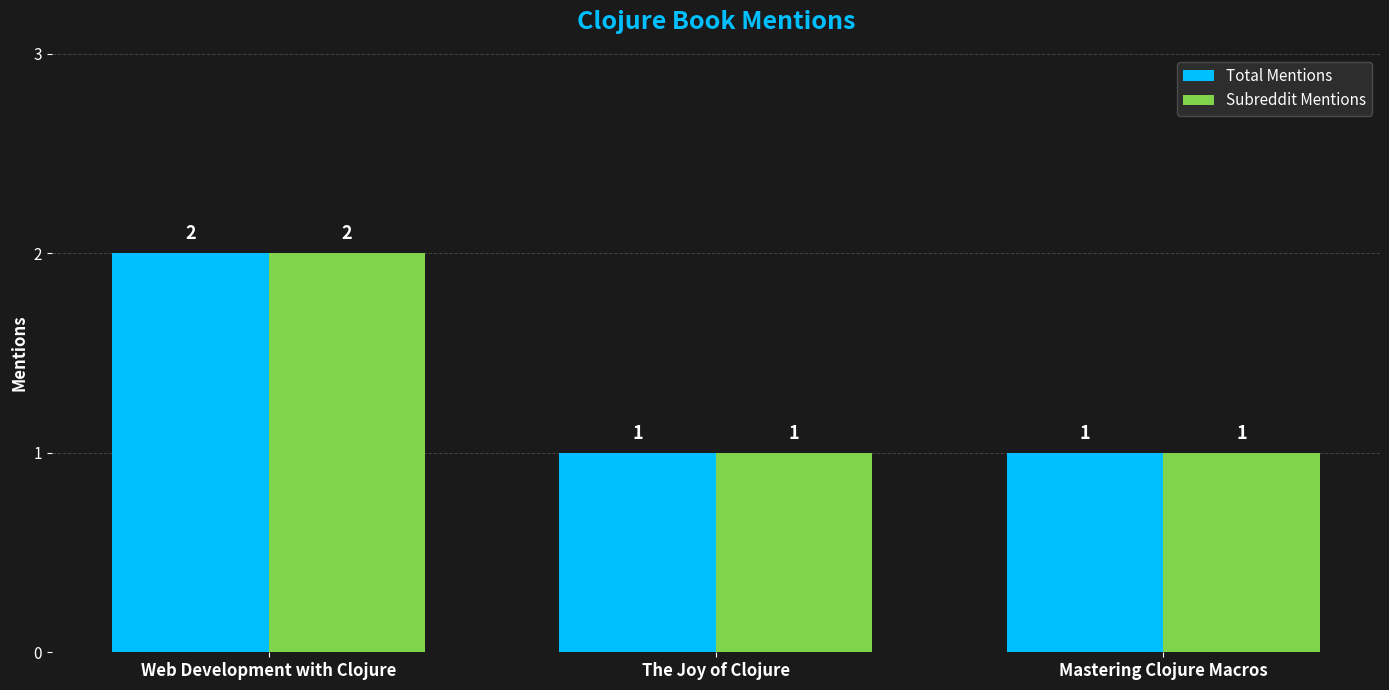

How many data points in Subreddit Mentions are above 1?

1